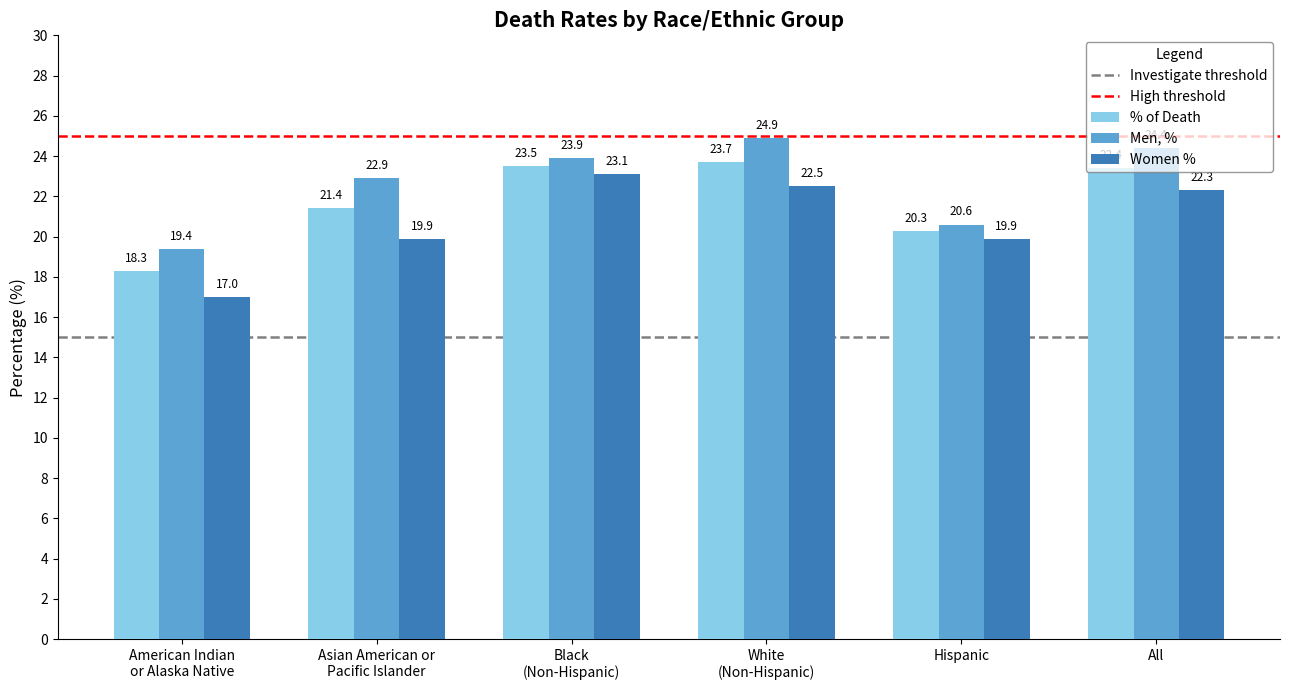

At which category does the chart reach its minimum across all series?

American Indian
or Alaska Native